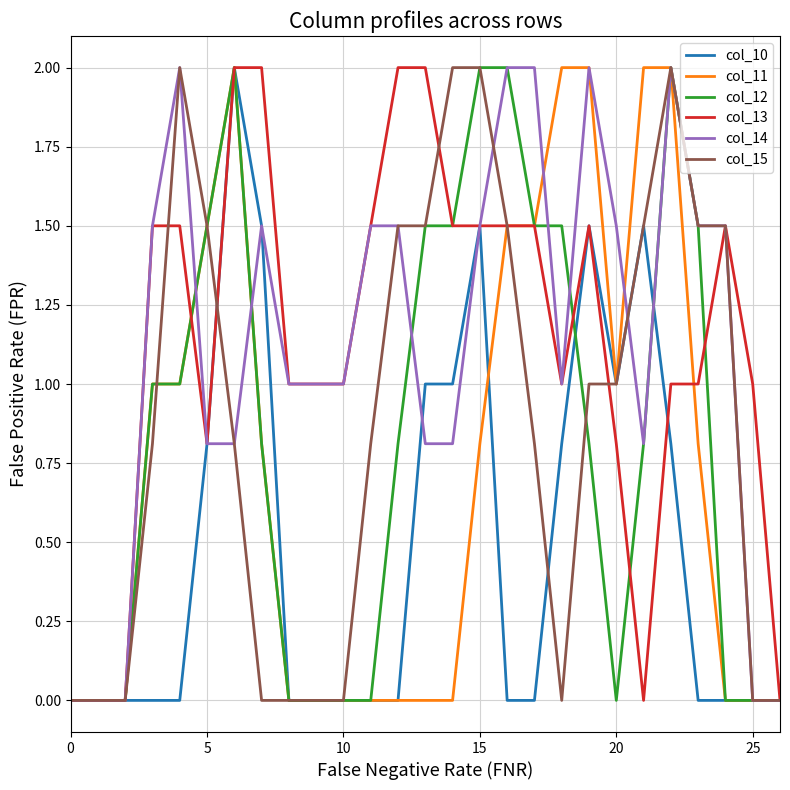

What is the maximum value for col_11?

2.0